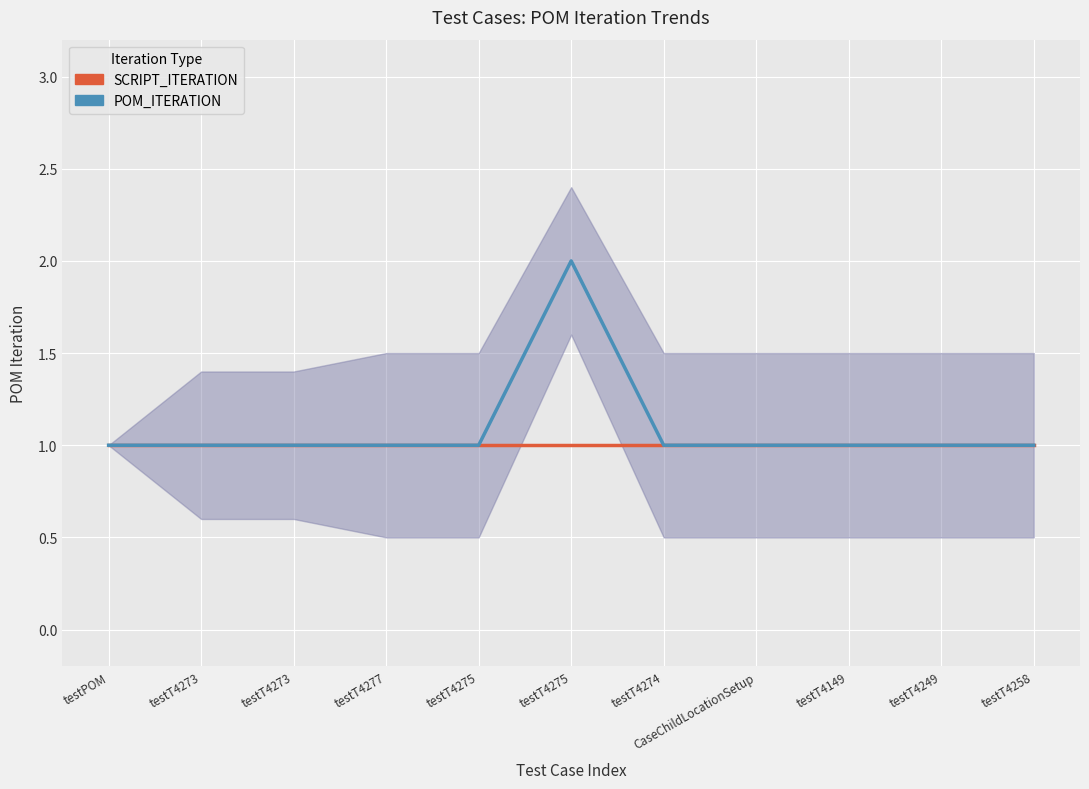

Which label corresponds to the smallest value in the chart?

testPOM